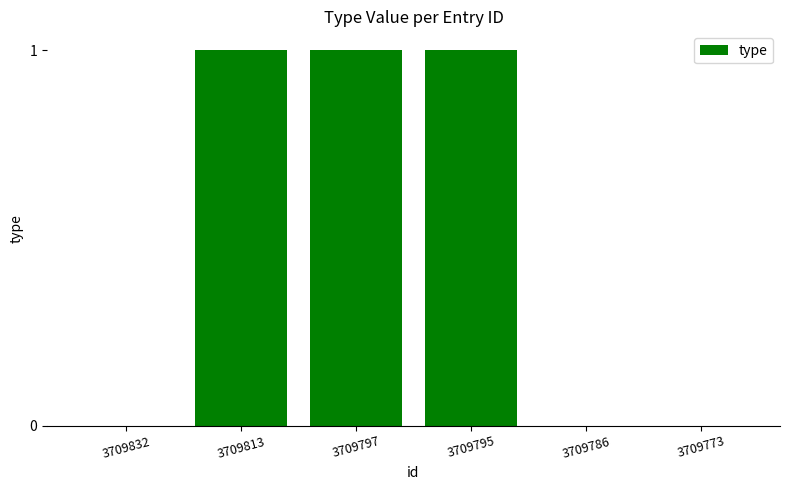

The value at 3709832 is 0. True or false?

True